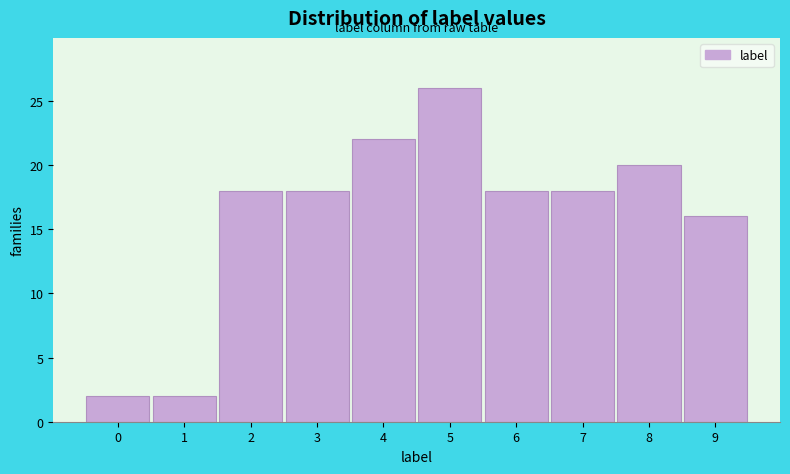

Reading left to right, transcribe all the data shown in this chart.

0=2	1=2	2=18	3=18	4=22	5=26	6=18	7=18	8=20	9=16